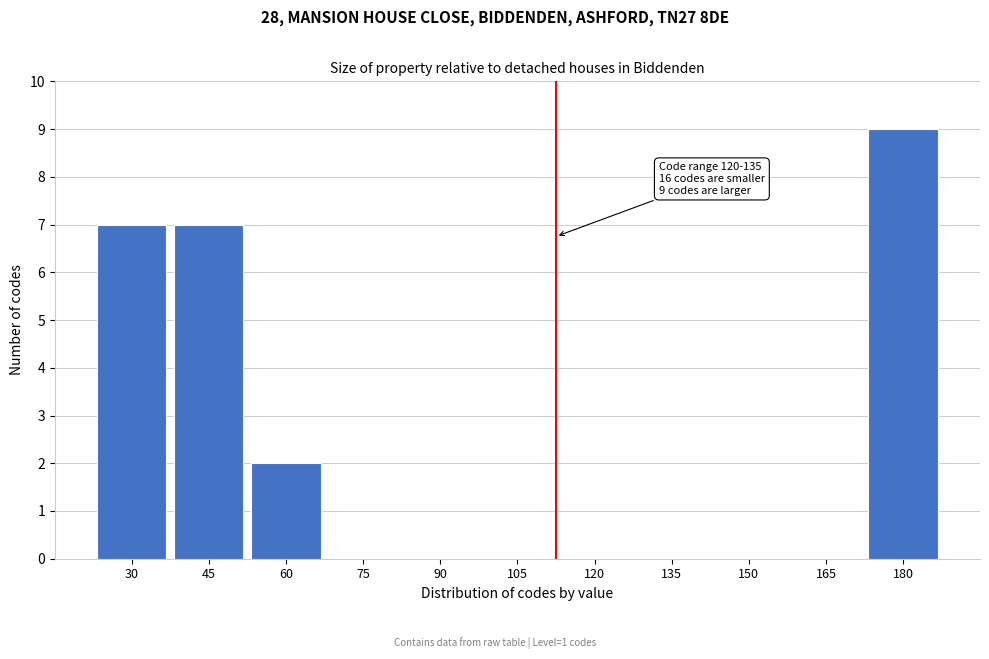

Reading left to right, extract all data points from this chart.

30=7	45=7	60=2	75=0	90=0	105=0	120=0	135=0	150=0	165=0	180=9